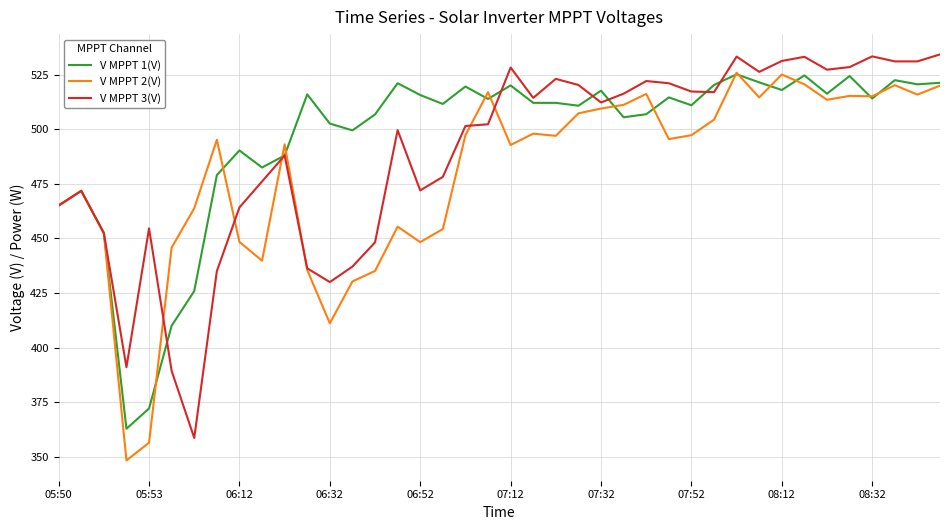

How many lines are shown in the chart?

3